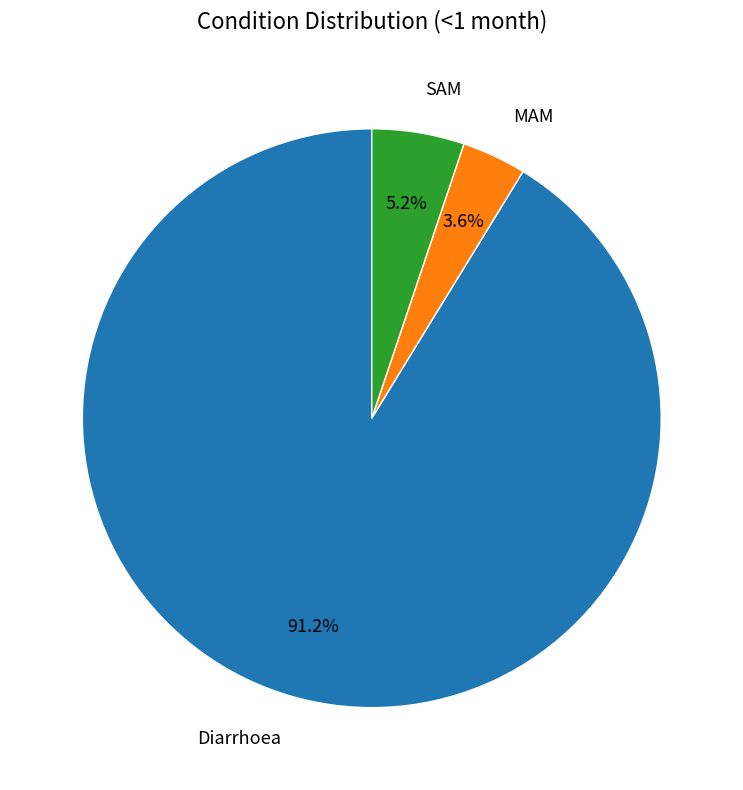

Rank the categories by value from highest to lowest.

Diarrhoea, SAM, MAM